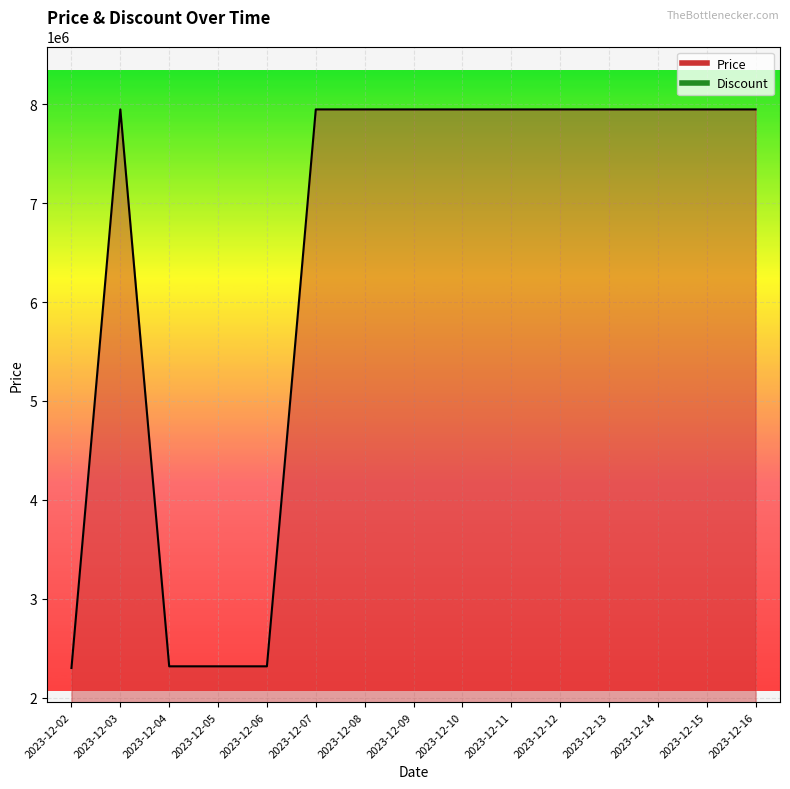

How many data points does each series have?

15